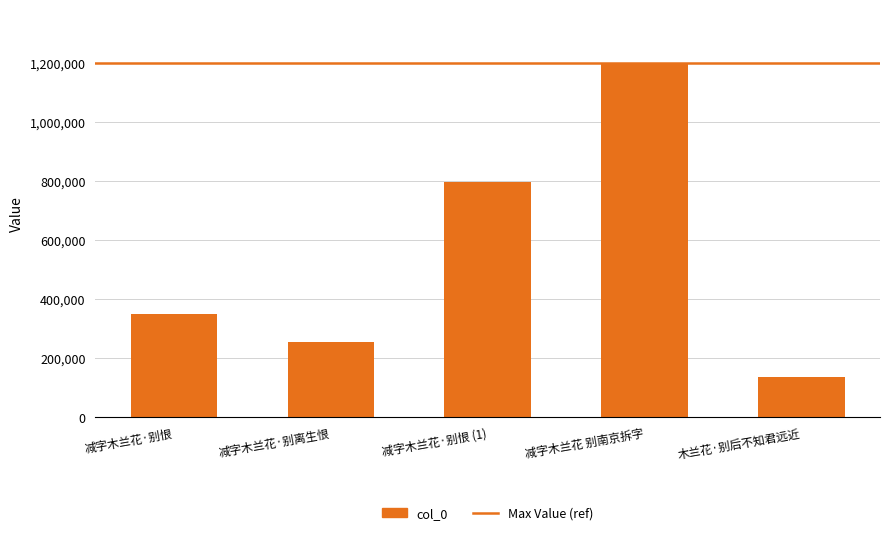

What is the average value?

547962